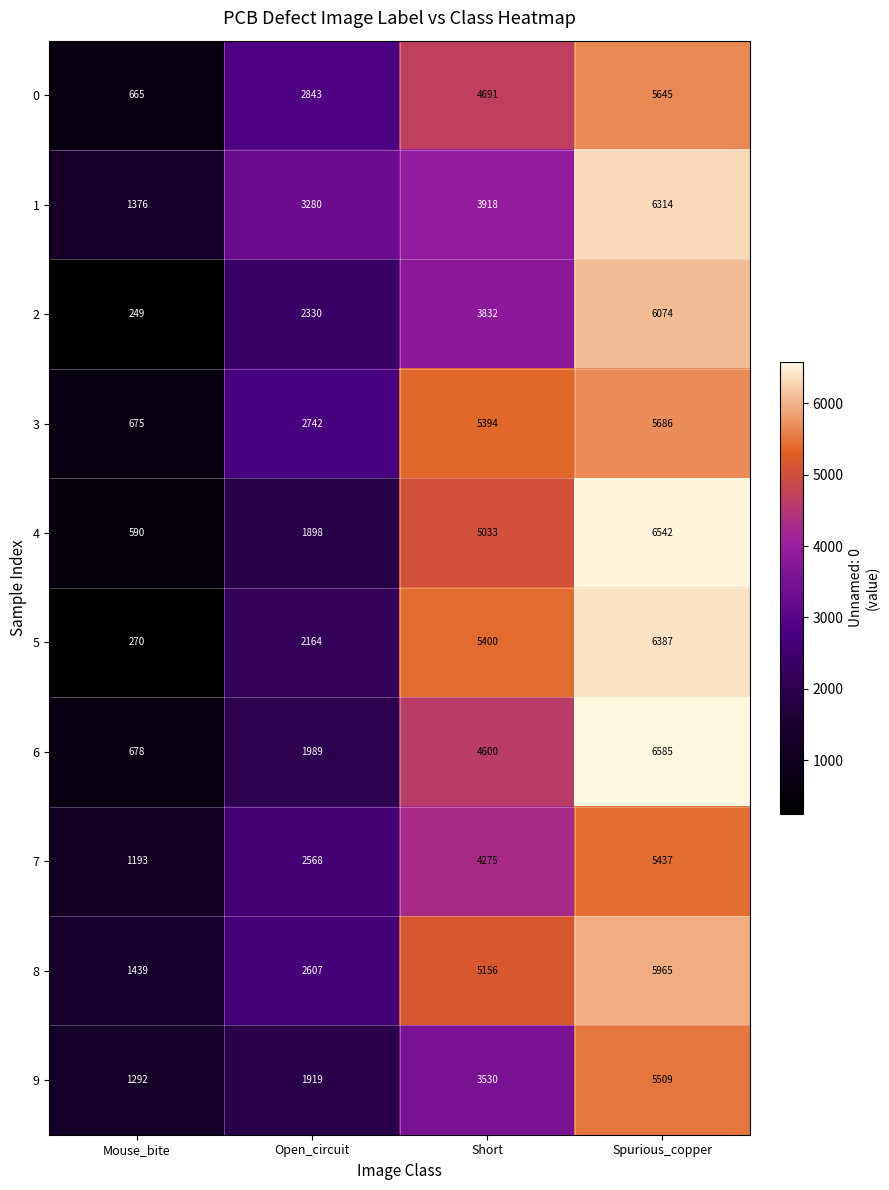

The 4 series shows 1898 at Open_circuit. True or false?

True